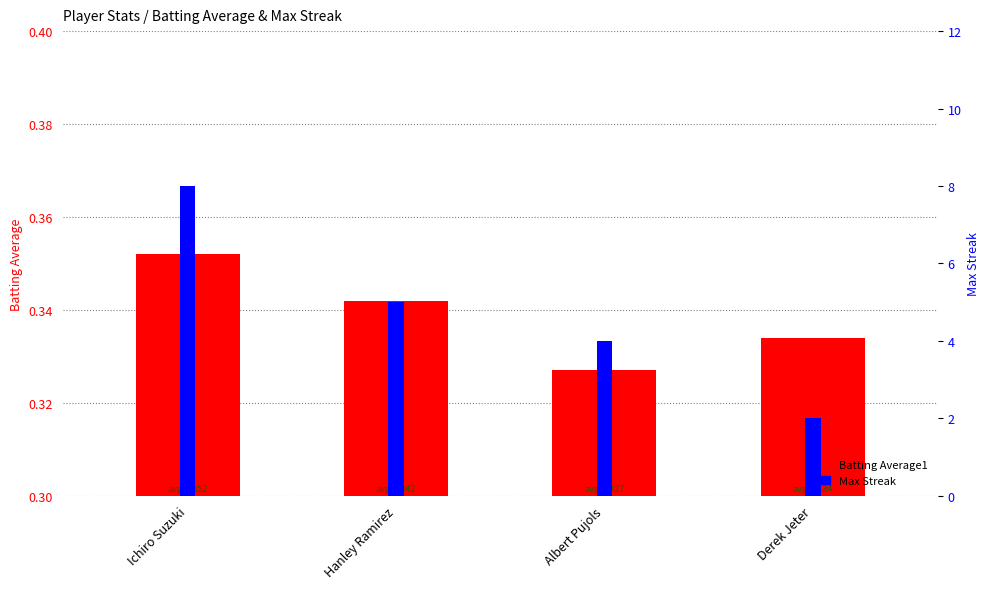

What is the label of the 3rd bar from the left?

Albert Pujols